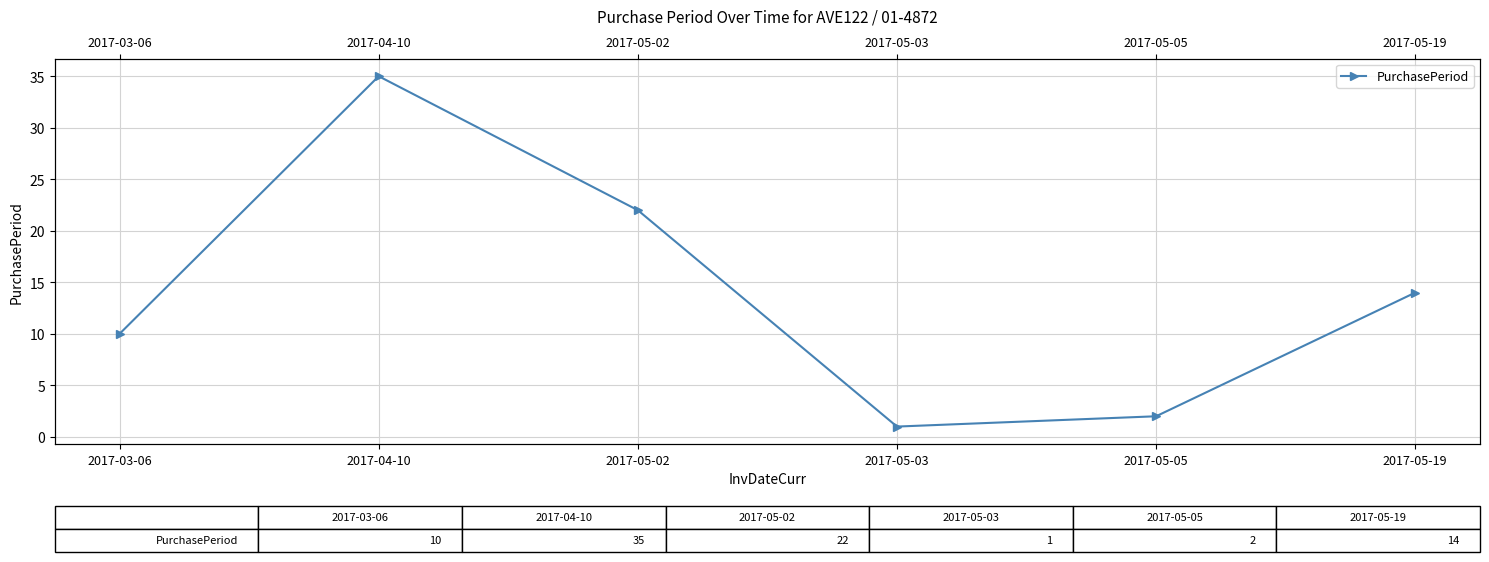

What position from the left is 2017-04-10?

2